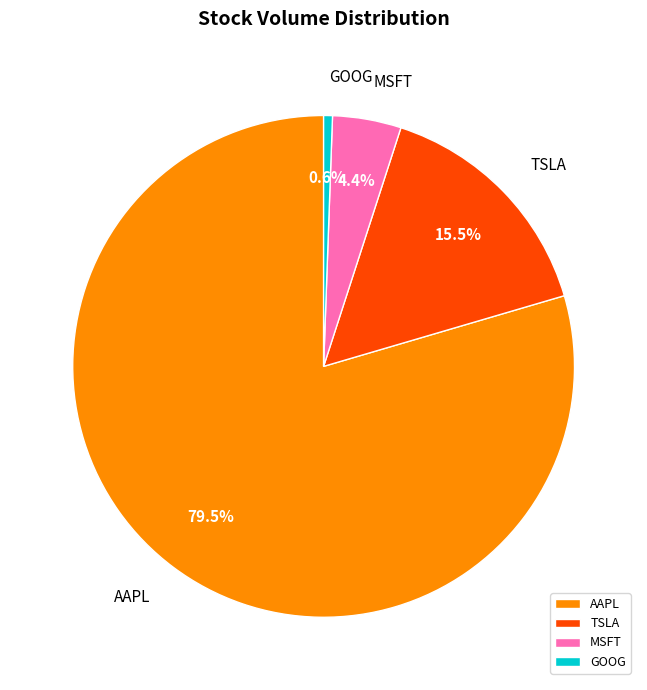

Count the number of slices in the pie.

4